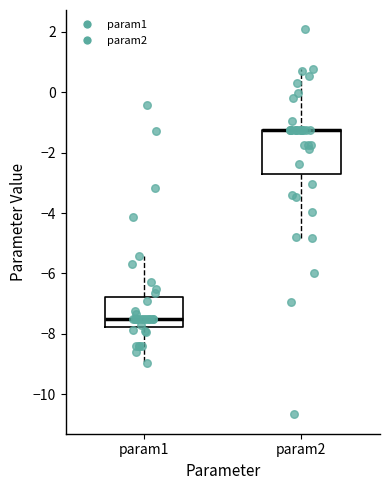

Where does the lower whisker of the box for param1 end on the y-axis? The values are not printed on the chart, so give them approximately, as read against the axis.

-9.0